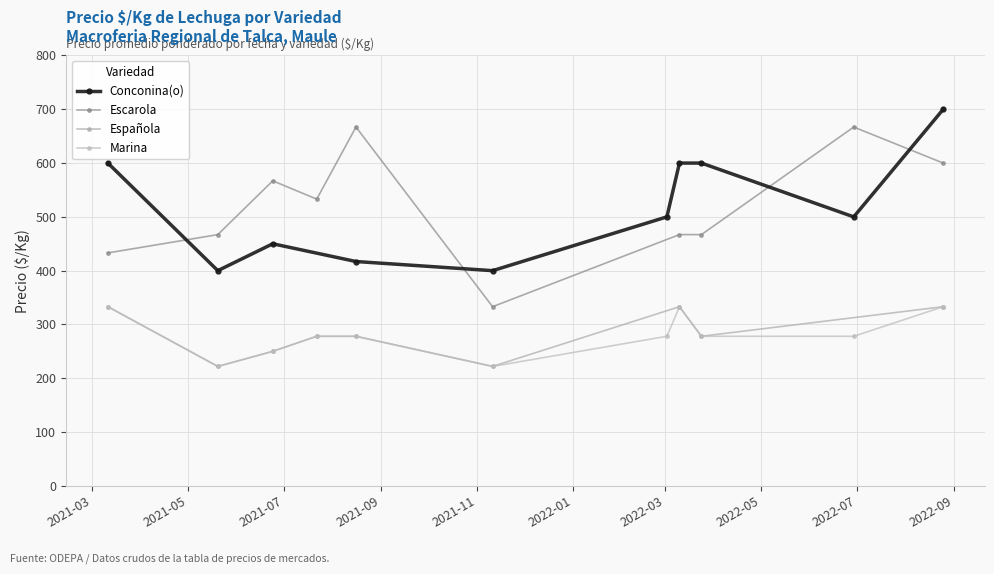

What is the highest value of the Española series?

333